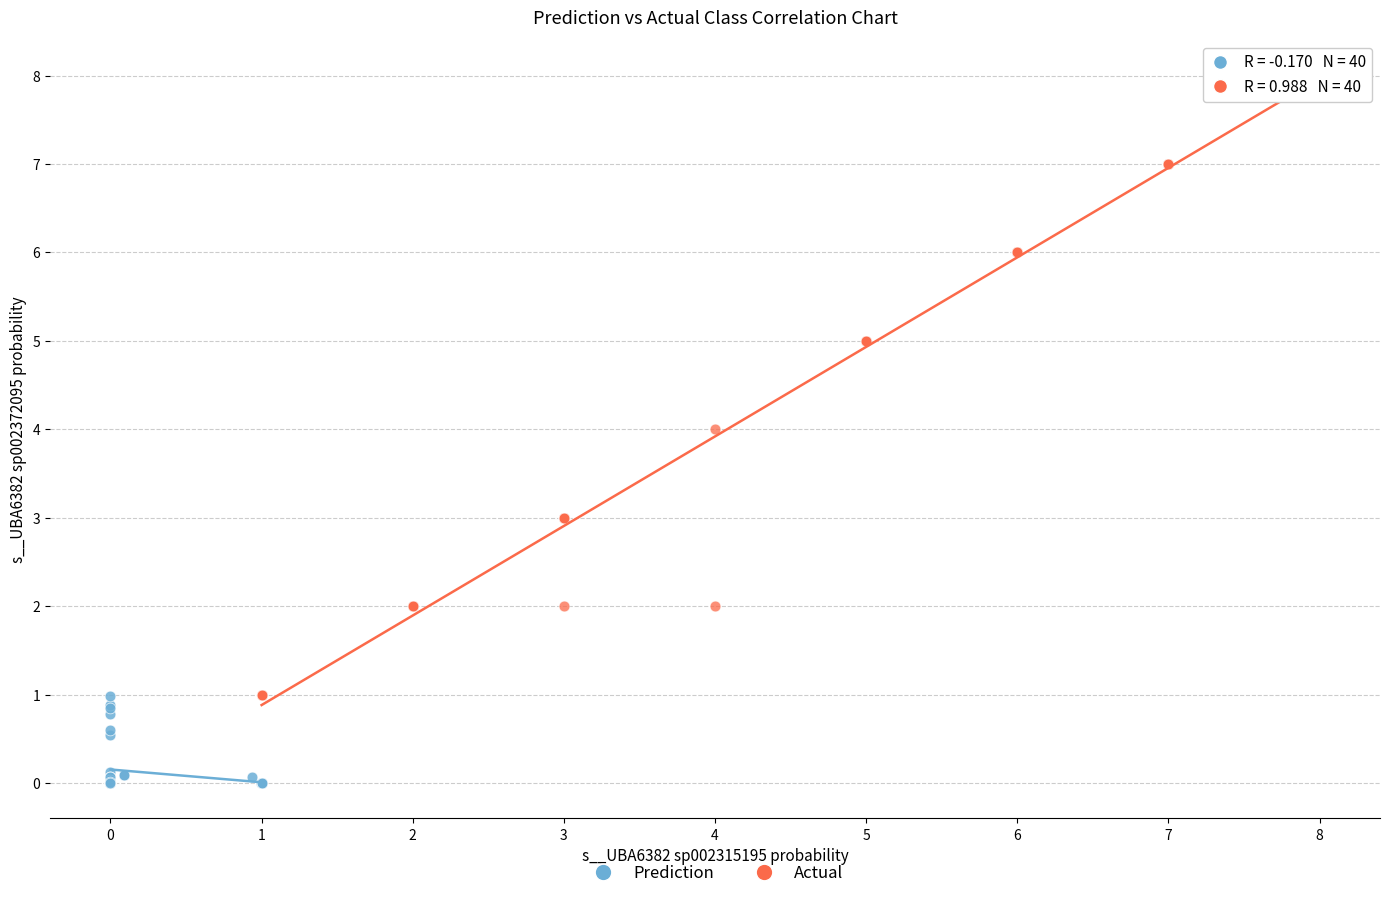

Which series reaches the maximum Y coordinate?

Actual